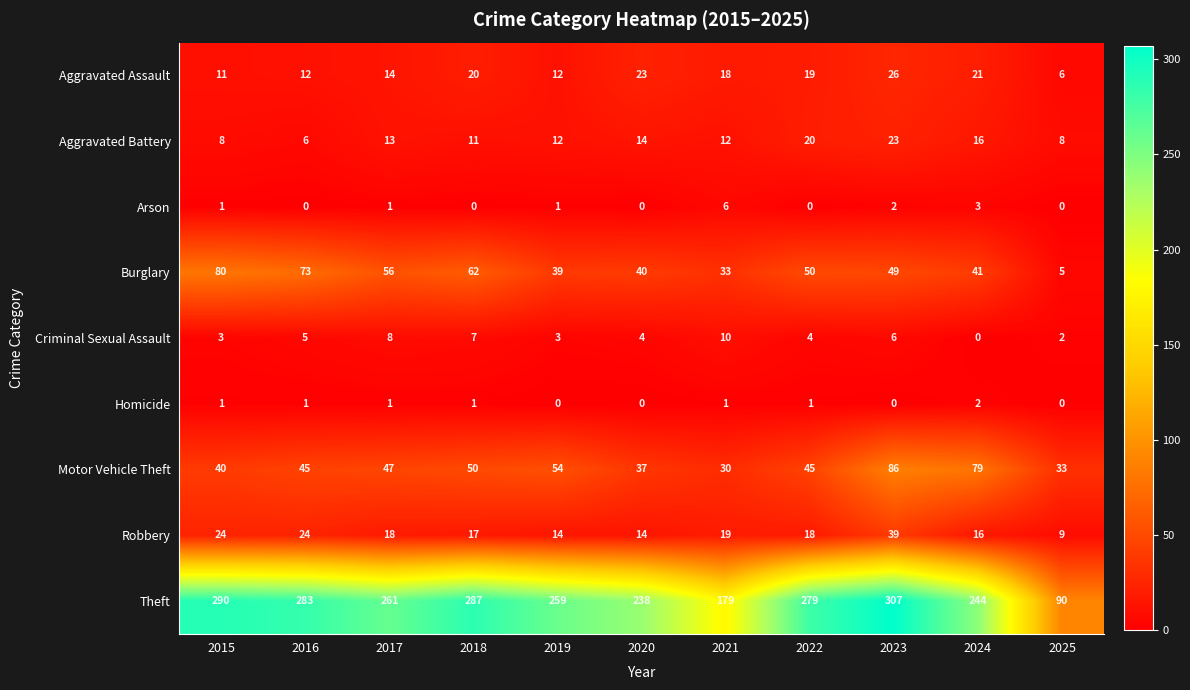

What is the total value across all series at 2024?

422